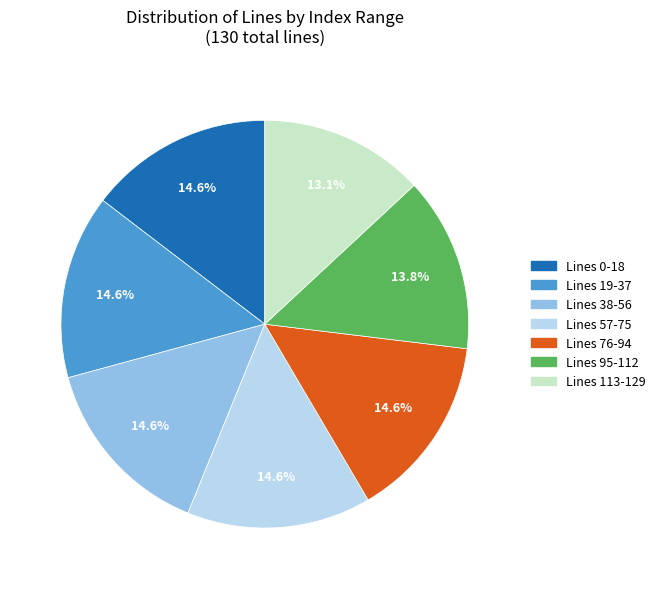

Between Lines 0-18 and Lines 113-129, which is larger?

Lines 0-18